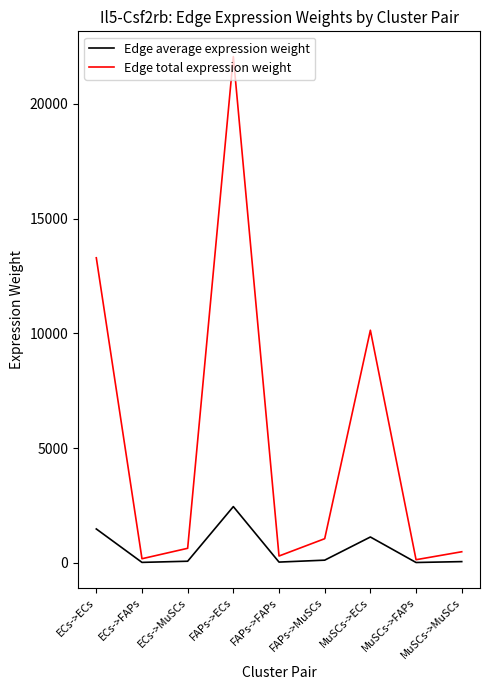

True or false: Edge average expression weight has more than 0 interior local peaks.

True